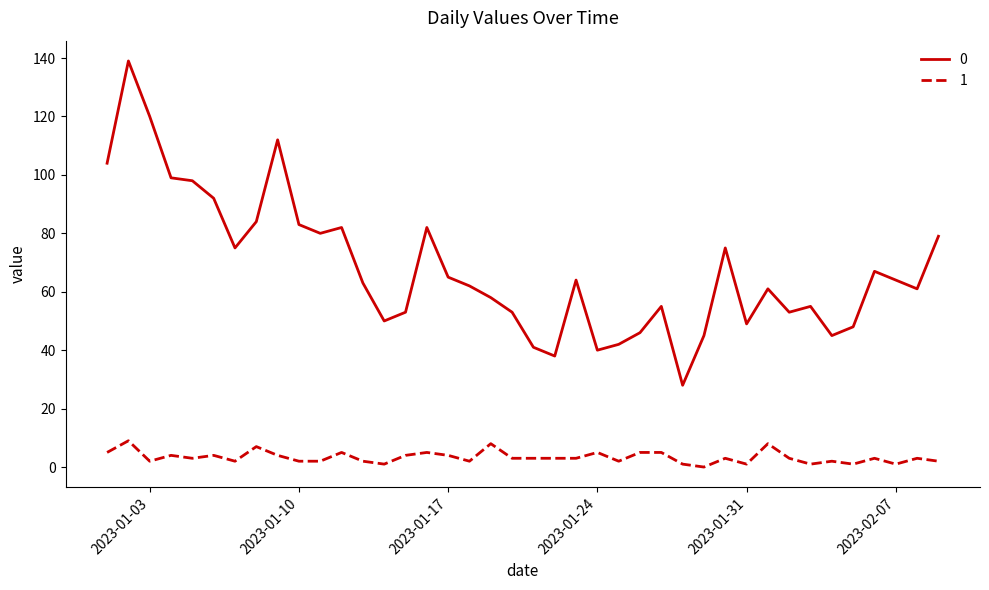

What is the difference between the second highest and minimum values in the 0 series?

92